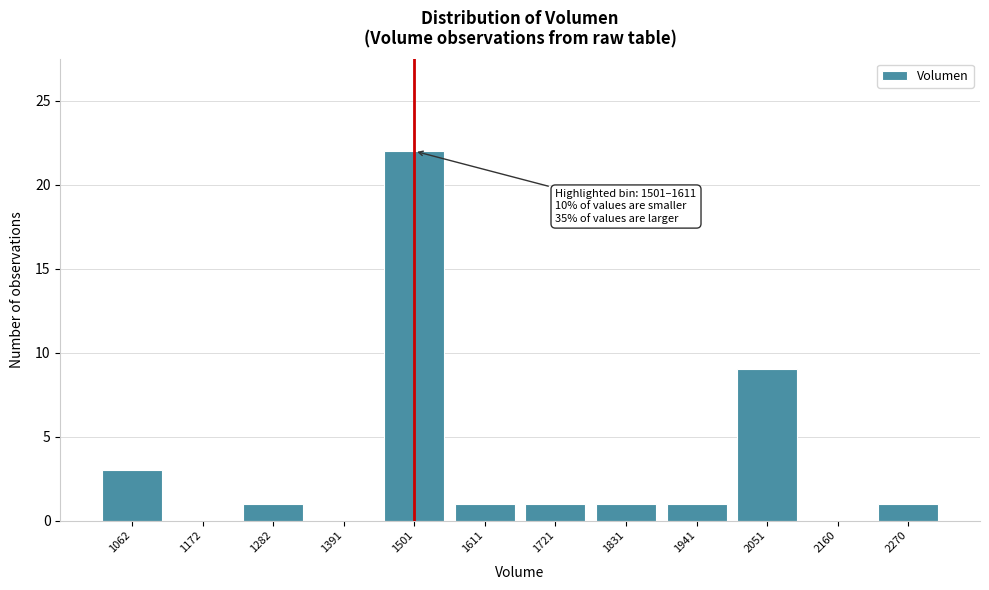

Reading left to right, what are all the values shown in this chart?

1062=3	1172=0	1282=1	1391=0	1501=22	1611=1	1721=1	1831=1	1941=1	2051=9	2160=0	2270=1